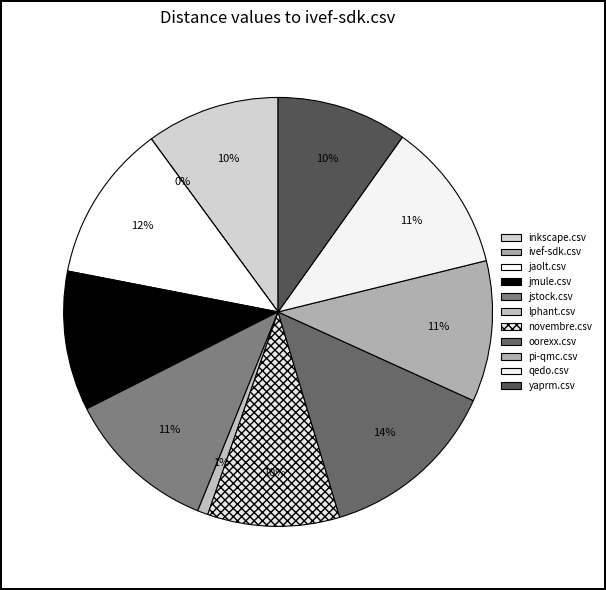

True or false: jaolt.csv accounts for 1% of the total.

False